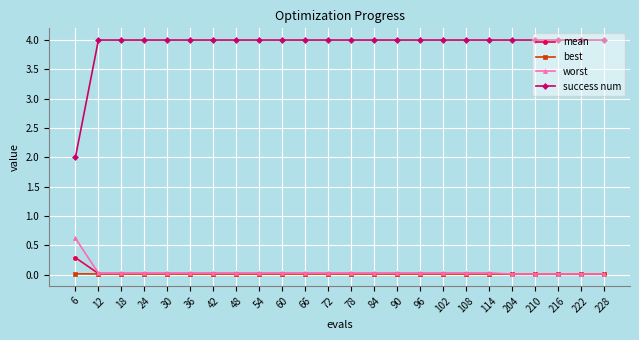

True or false: mean has a value of 0.0 at 216.

True